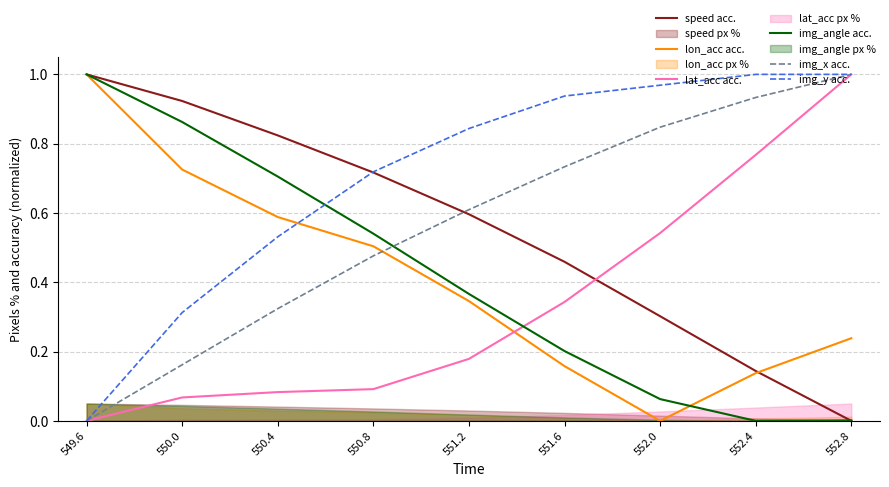

At which label does img_y acc. reach its peak?

552.4